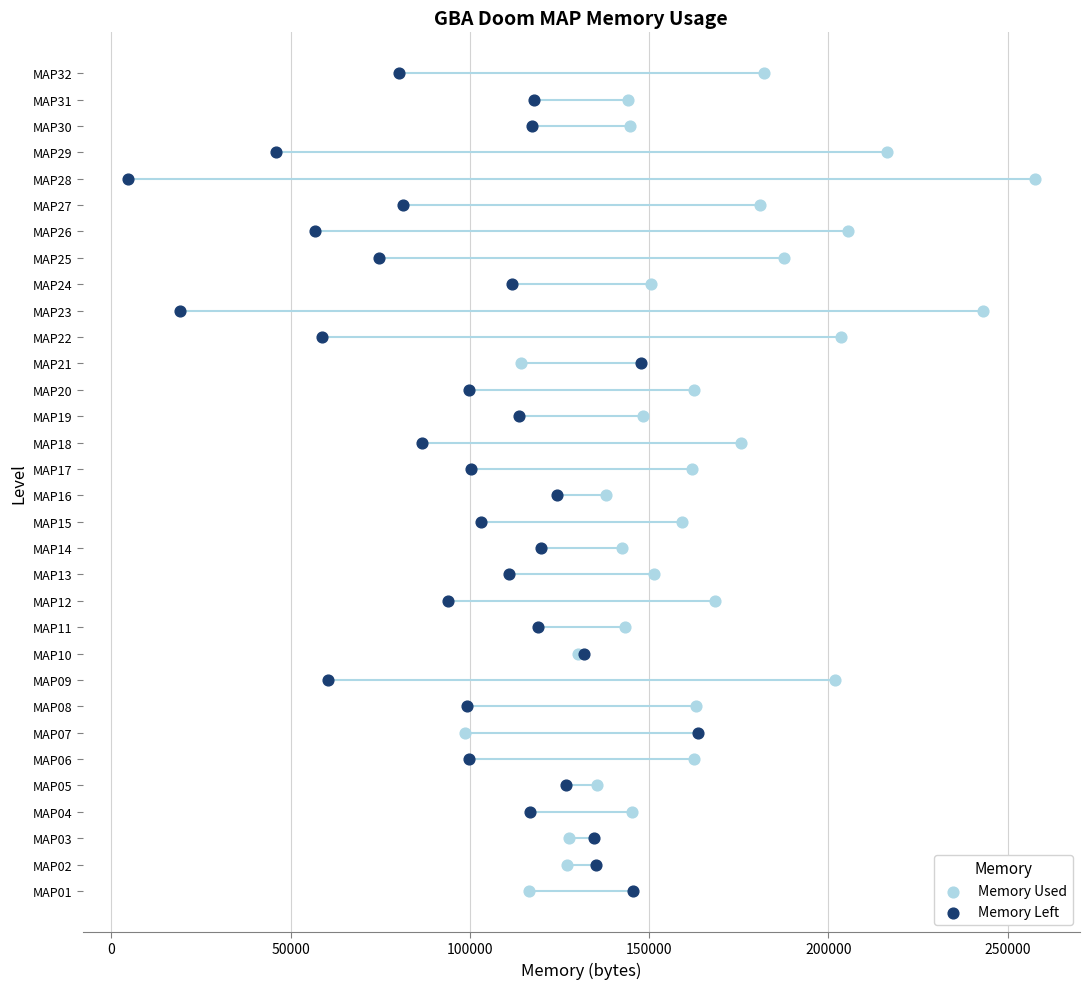

Which series reaches the maximum Y coordinate?

Memory Used